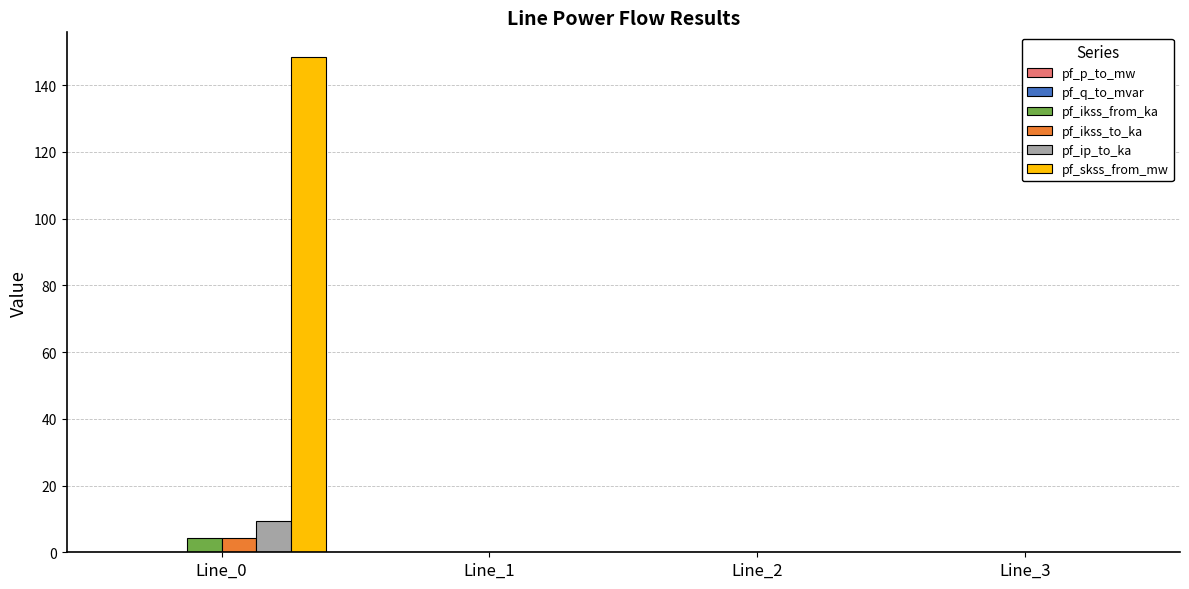

Which series has the largest total across all categories?

pf_skss_from_mw